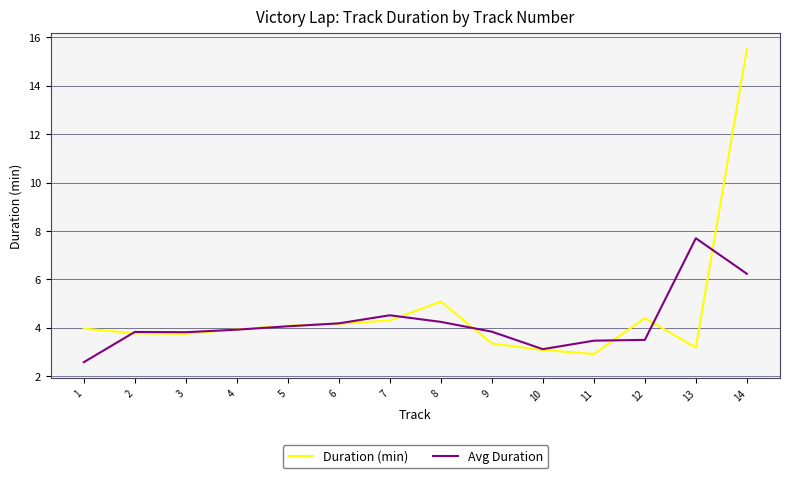

At which category is the sum across all series the highest?

14